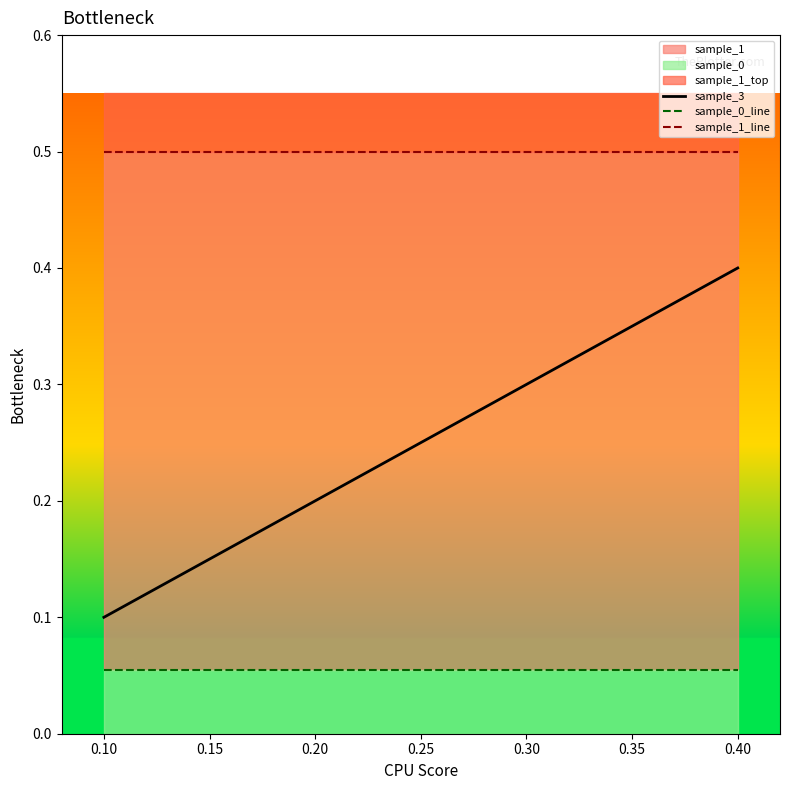

True or false: sample_3 has a value of 0.5 at 0.30.

False